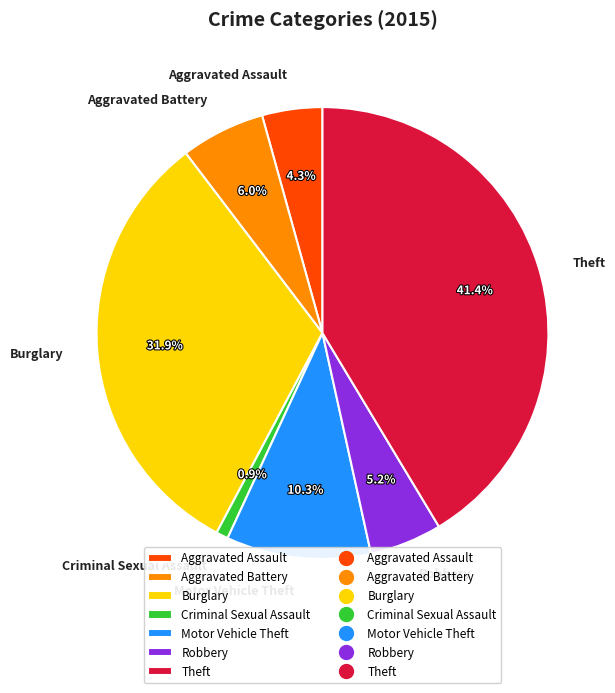

To the nearest percent, what is the average slice percentage?

14%